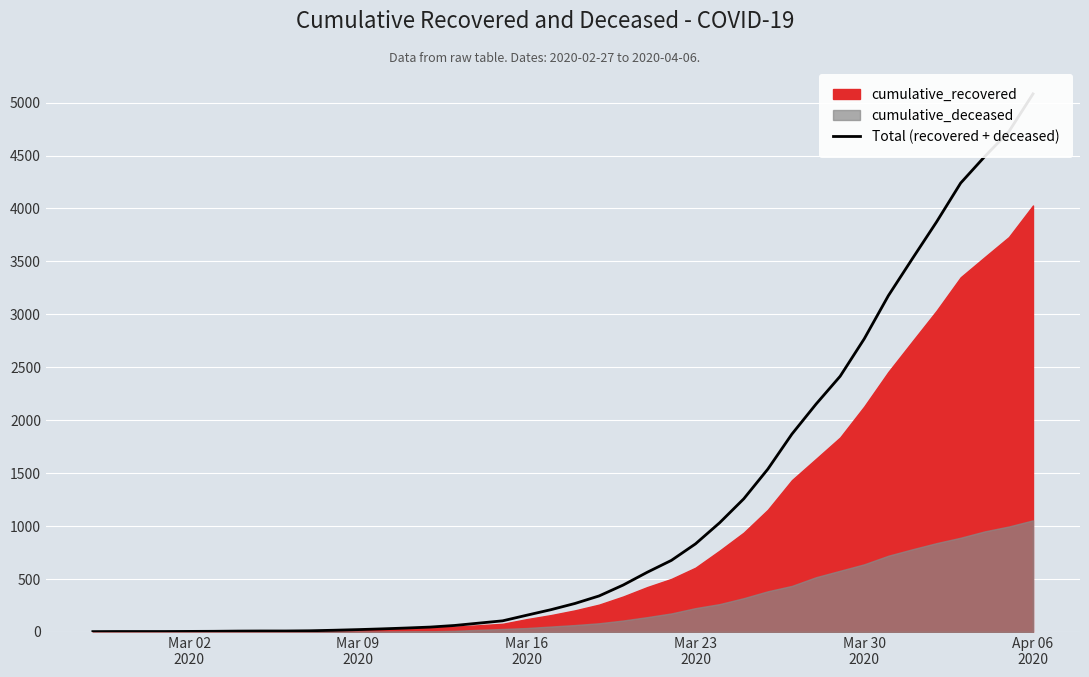

Which label corresponds to the smallest value in the chart?

Mar 02
2020